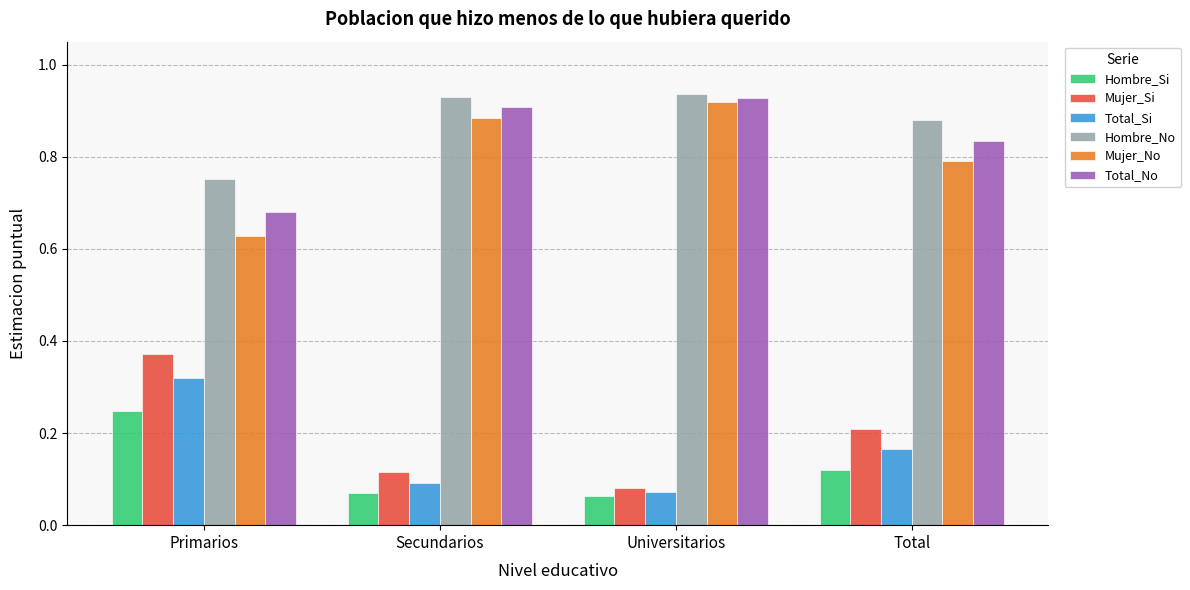

At which label does Total_No reach its minimum?

Primarios